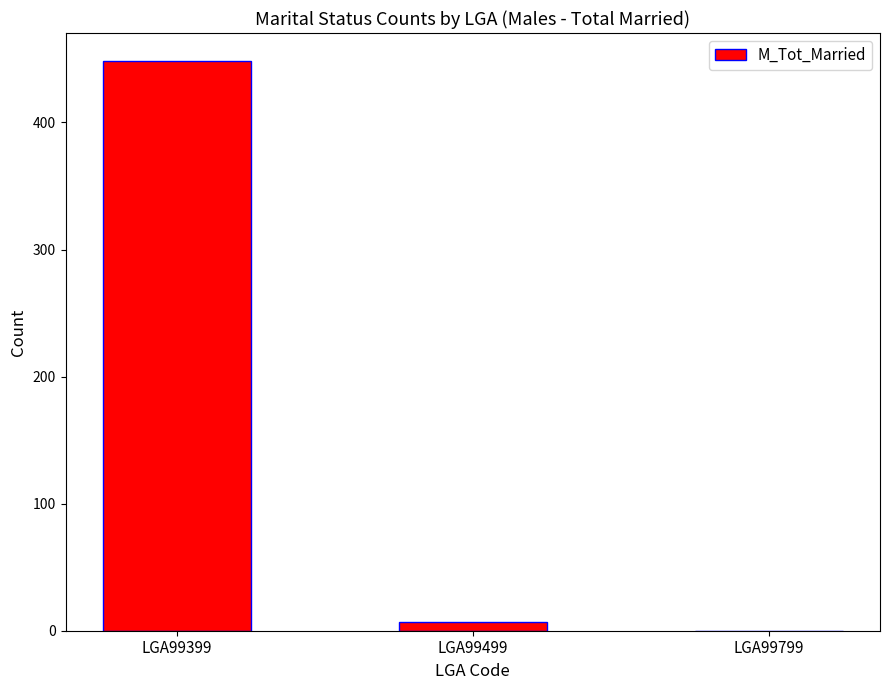

Between LGA99799 and LGA99399, which is larger?

LGA99399